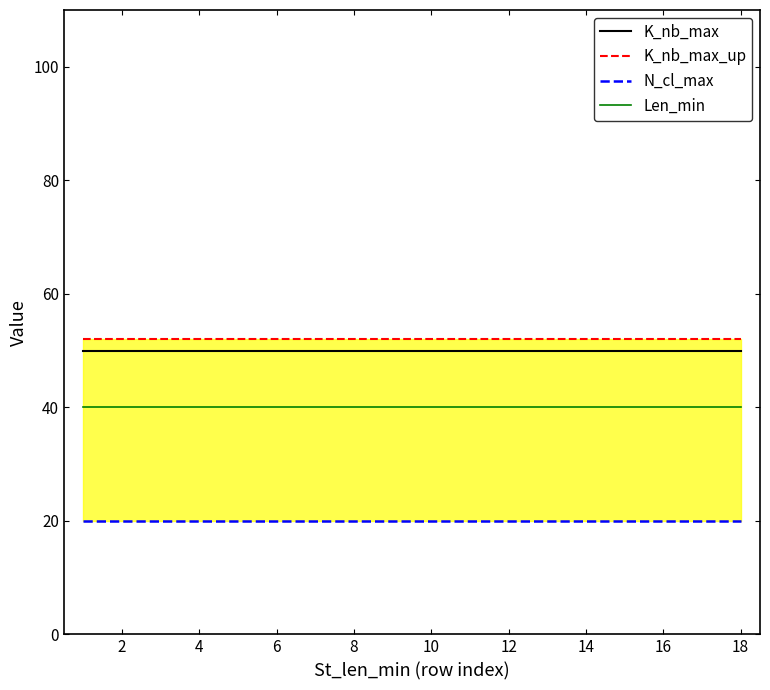

The value of Len_min at 10 is 55. True or false?

False